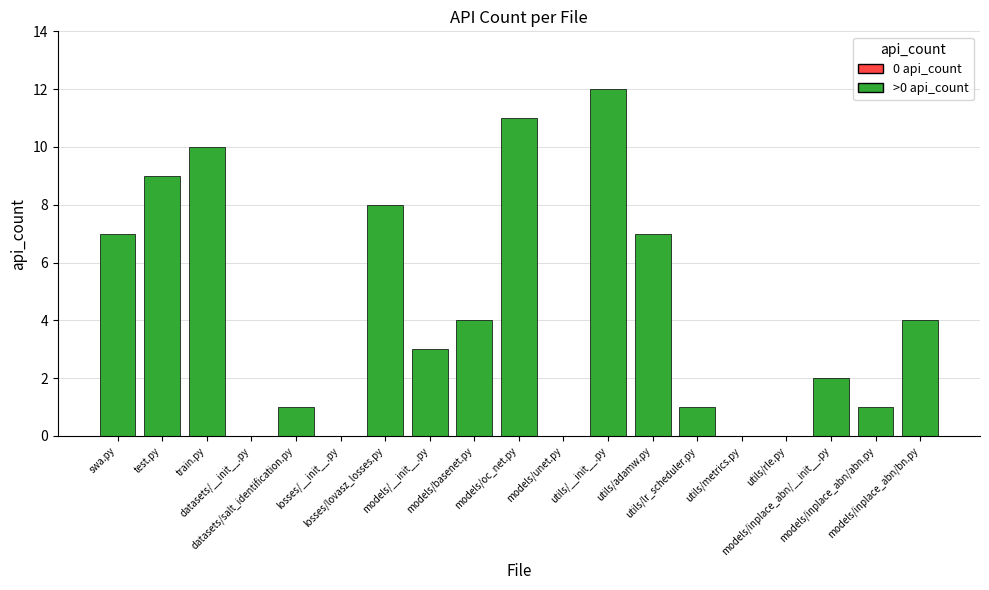

List the labels in order of value, smallest first.

datasets/__init__.py, losses/__init__.py, models/unet.py, utils/metrics.py, utils/rle.py, datasets/salt_identification.py, utils/lr_scheduler.py, models/inplace_abn/abn.py, models/inplace_abn/__init__.py, models/__init__.py, models/basenet.py, models/inplace_abn/bn.py, swa.py, utils/adamw.py, losses/lovasz_losses.py, test.py, train.py, models/oc_net.py, utils/__init__.py